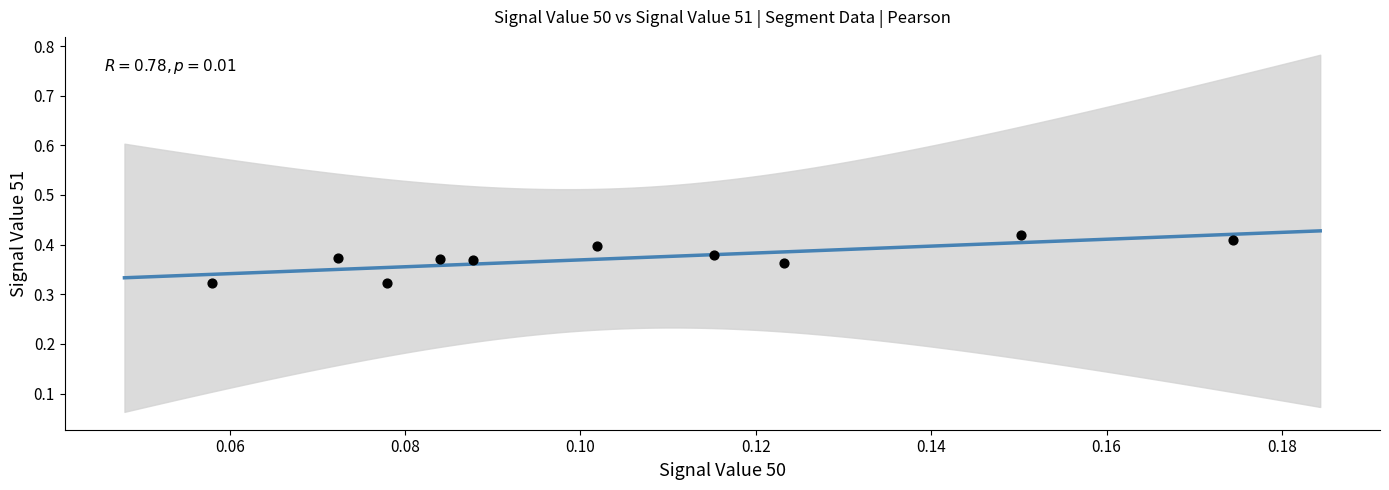

How many data points are displayed?

10